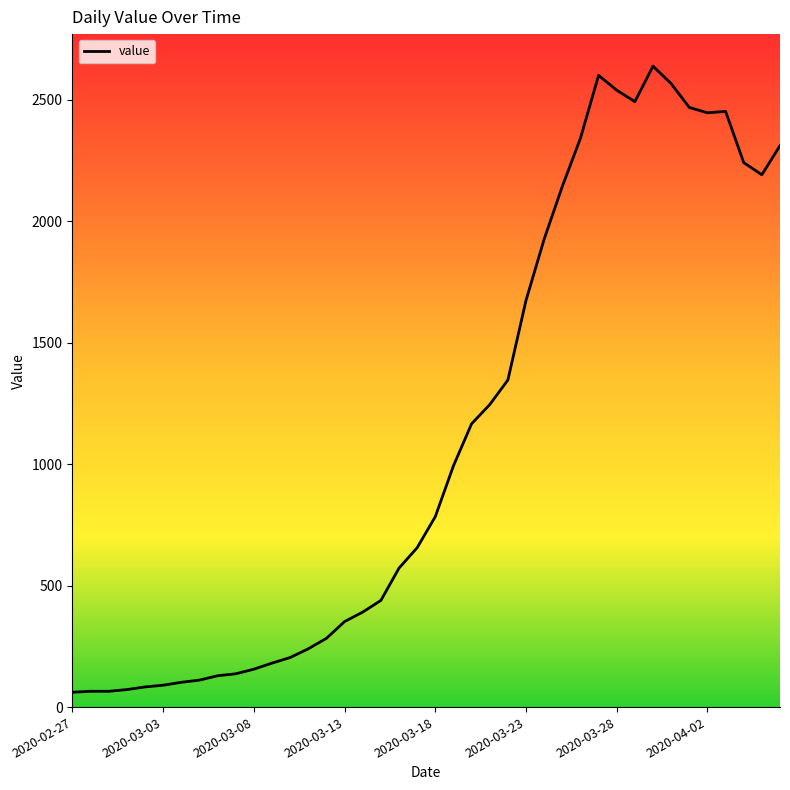

What is the difference between the maximum and minimum values?

2577